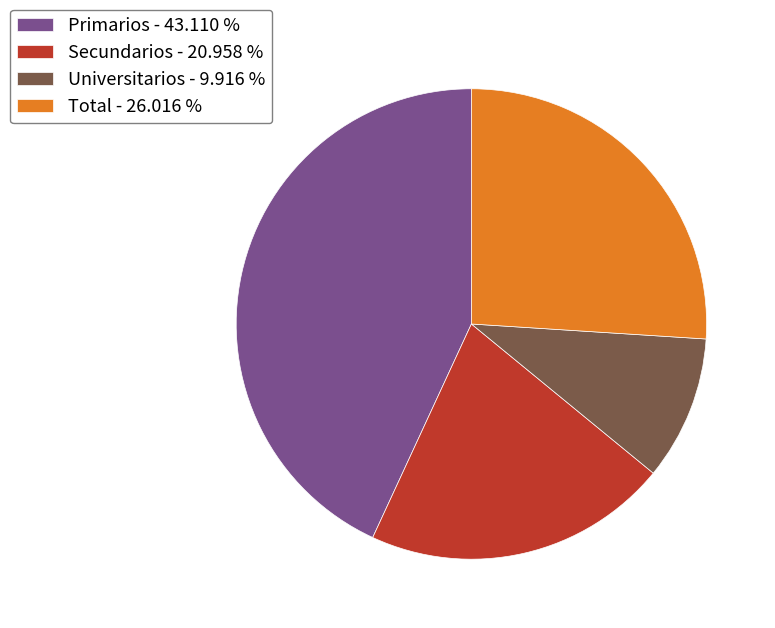

Is the sum of Secundarios - 20.958 % and Total - 26.016 % greater than half?

No